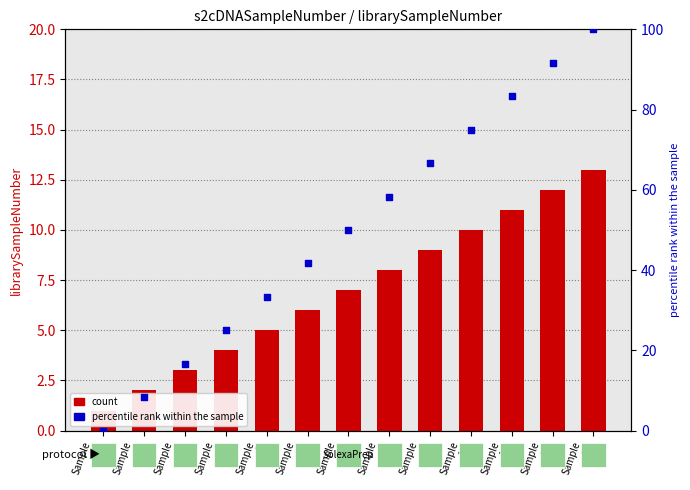

At which category is the sum across all series the highest?

Sample
13